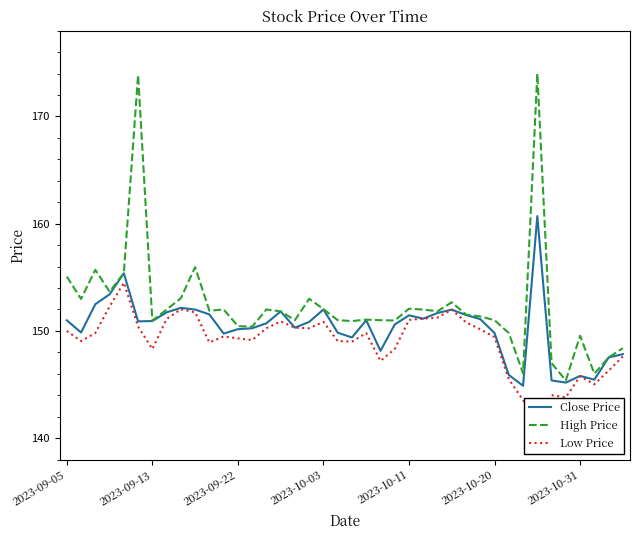

Which category has the lowest value in the High Price series?

35